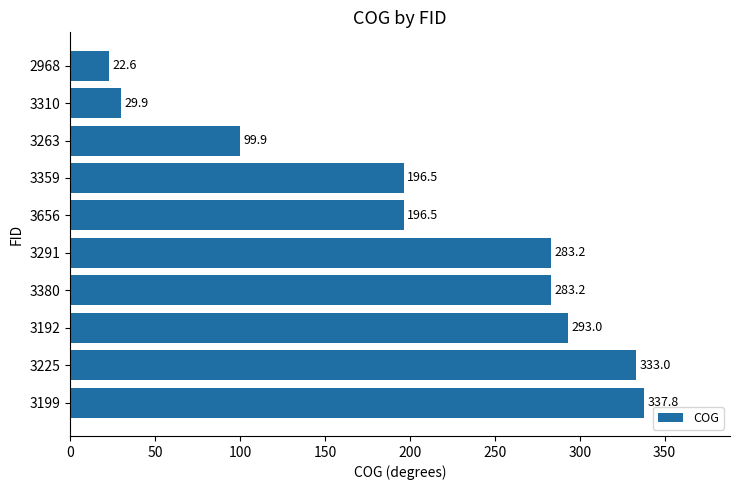

Reading top to bottom, what are all the values shown in this chart?

22.6	29.9	99.9	196.5	196.5	283.2	283.2	293.0	333.0	337.8